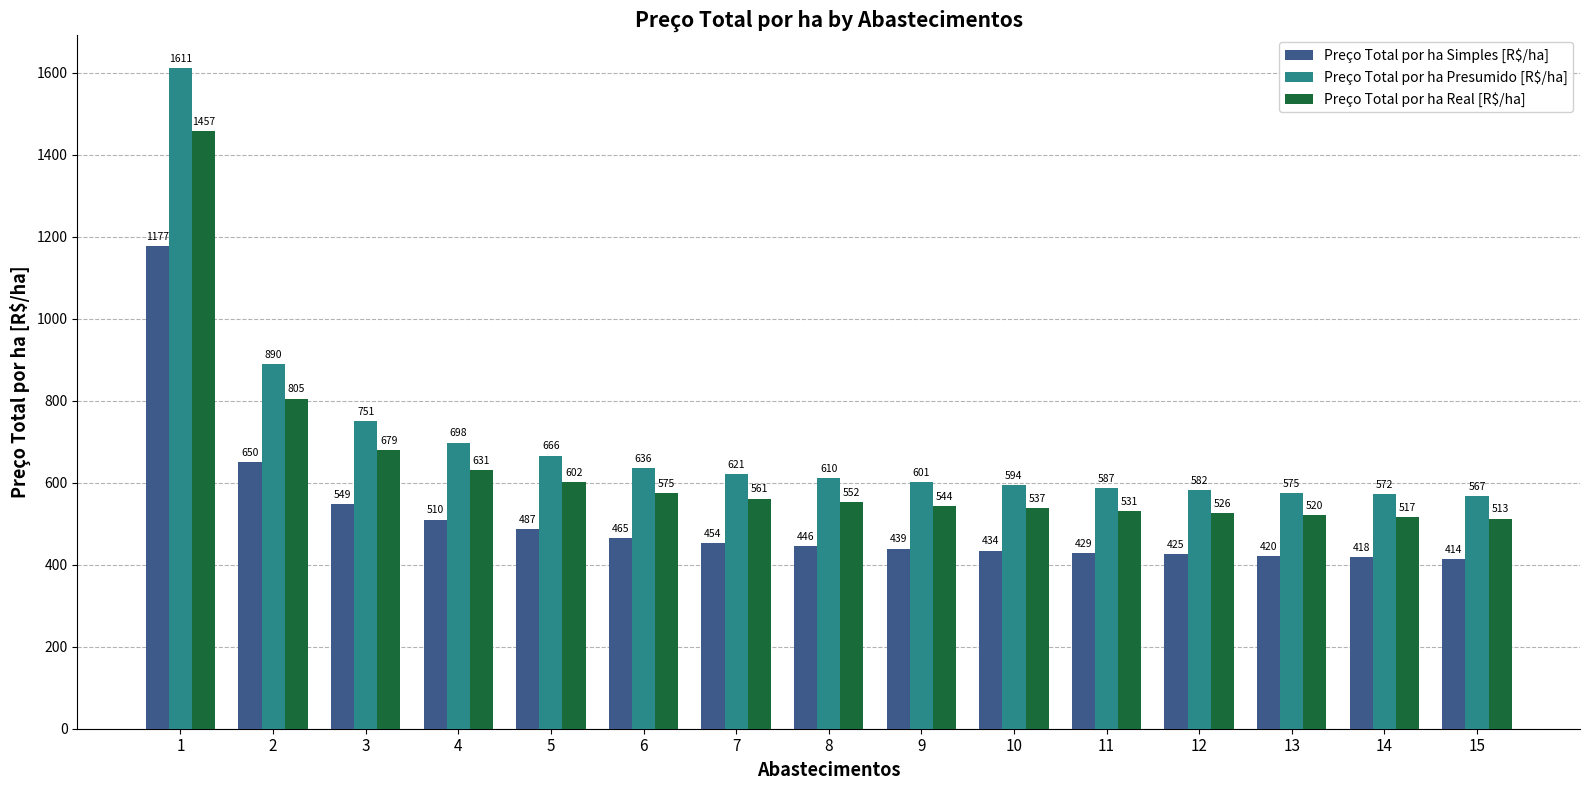

Which series has the largest range (max minus min)?

Preço Total por ha Presumido [R$/ha]